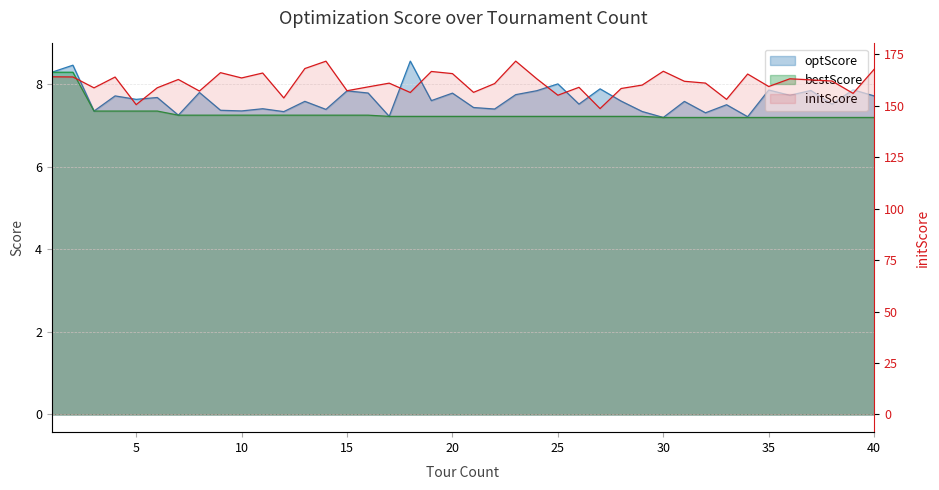

List the series in order of their peak value, lowest first.

bestScore, optScore, initScore